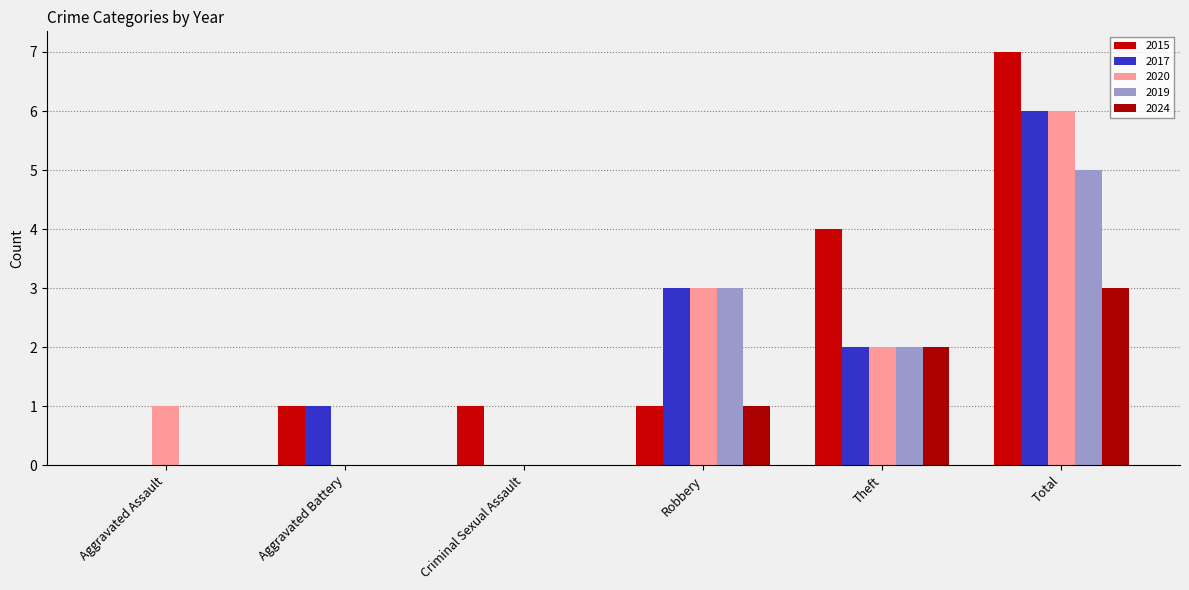

How many data points does each series have?

6